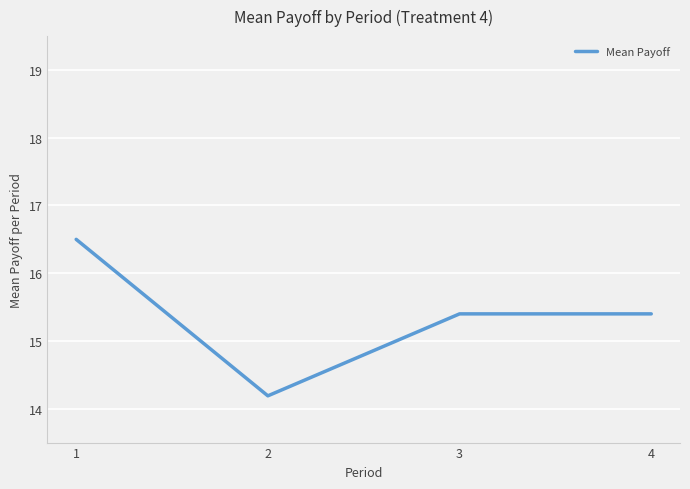

What is the difference between the values at 1 and 3?

1.1